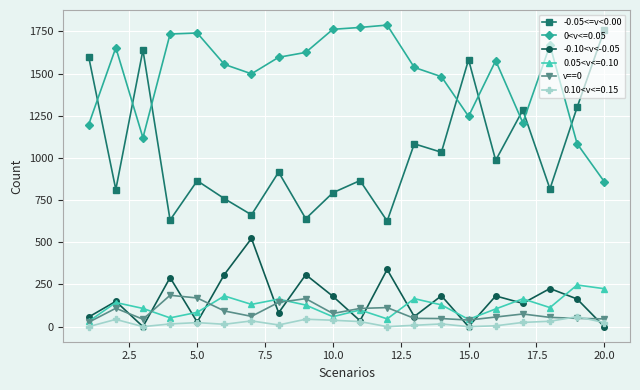

Which series has the widest spread of values?

-0.05<=v<0.00